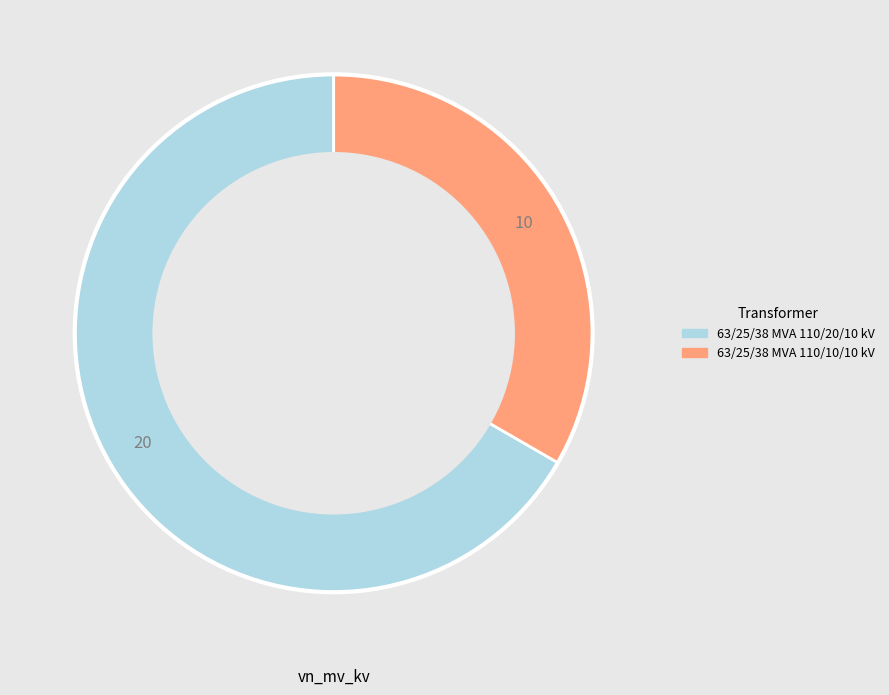

Is there any slice that represents more than half of the pie?

Yes